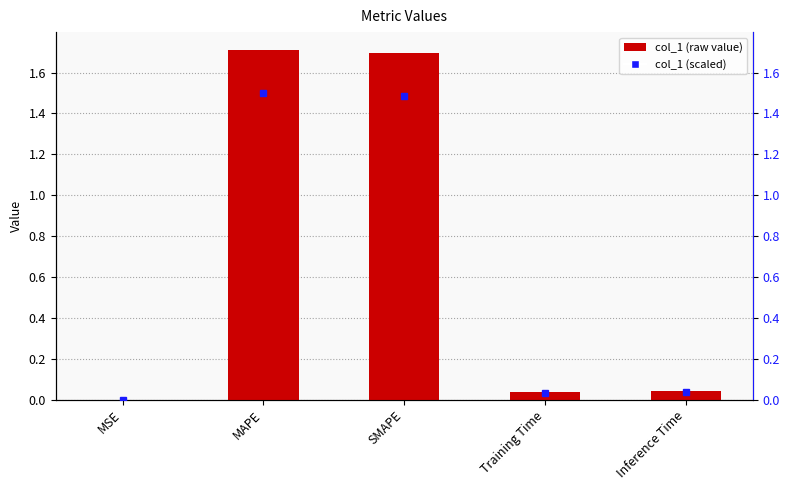

Reading right to left, list all the values displayed in this chart.

col_1: 0.0	0.0	1.7	1.7	0.0
col_1 (scaled): 0.0	0.0	1.5	1.5	0.0